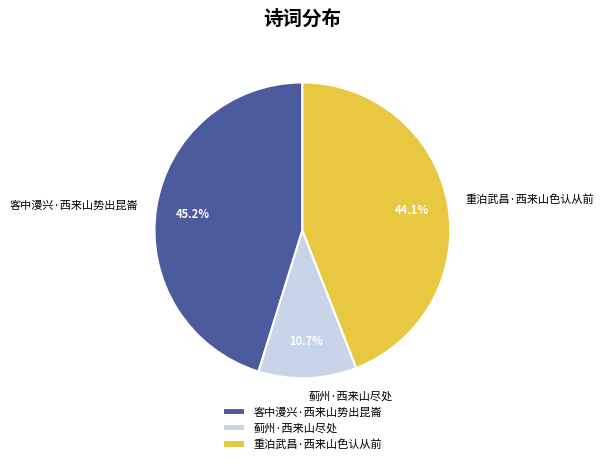

Which slice is the largest?

客中漫兴·西来山势出昆崙